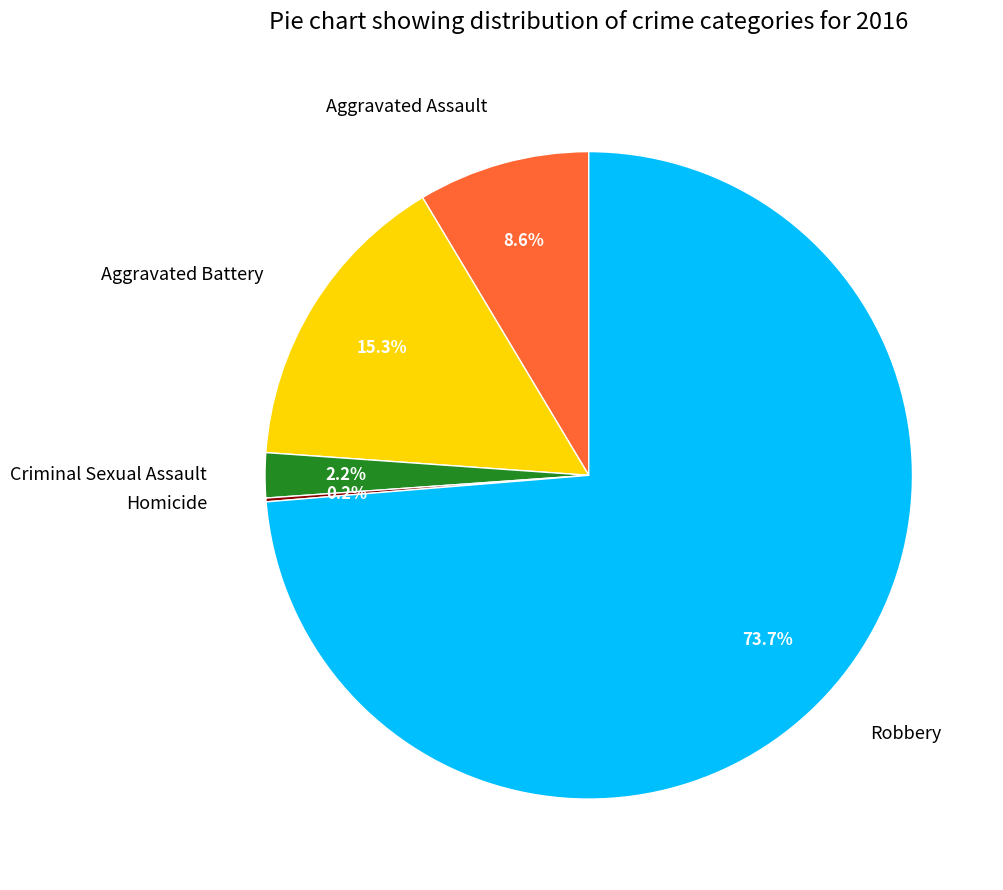

Which category accounts for the majority?

Robbery